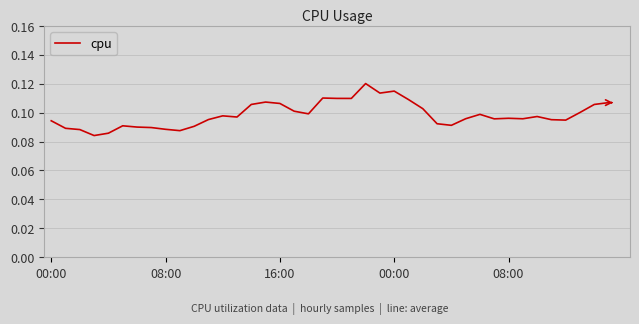

Is this an area chart (filled region under the line)?

No